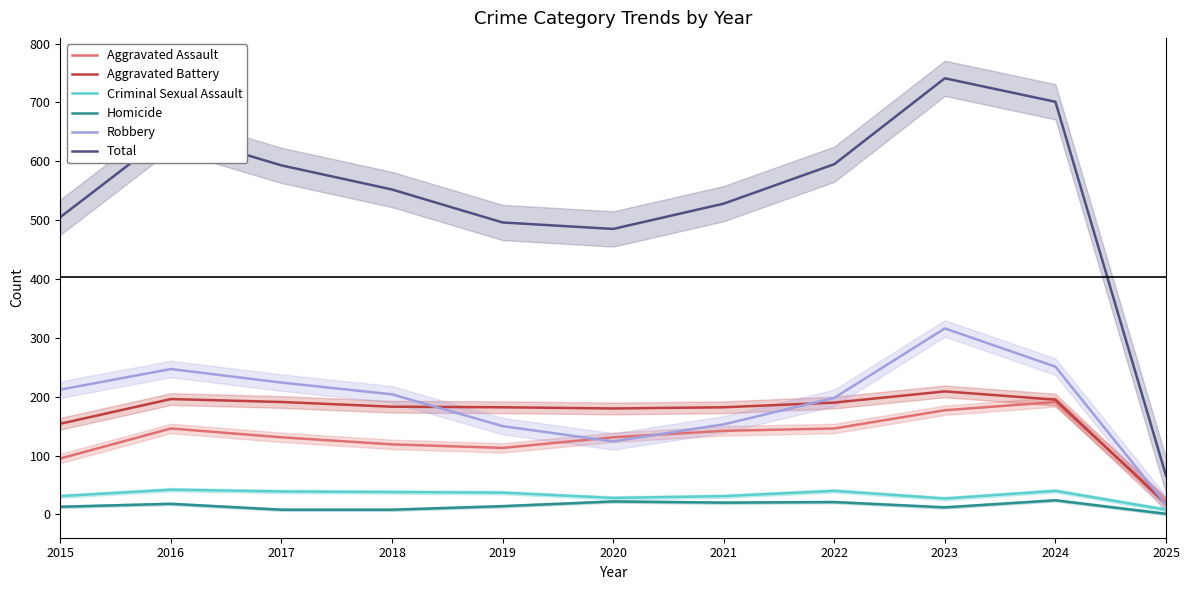

At which category does Total reach its first local peak?

2016